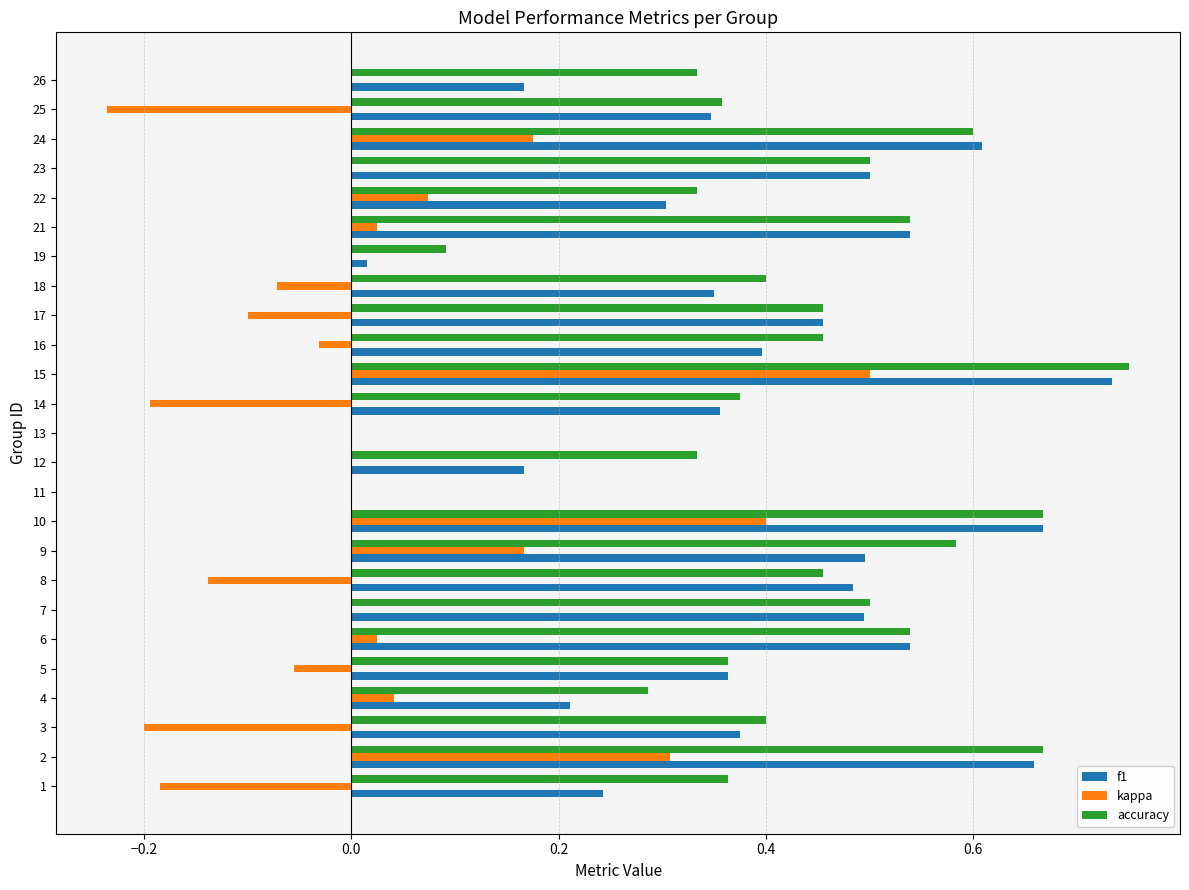

How many distinct data groups are displayed?

3